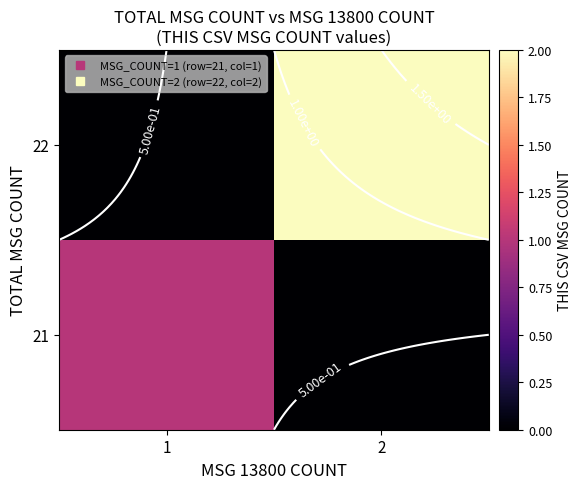

What is the maximum value for 21?

1